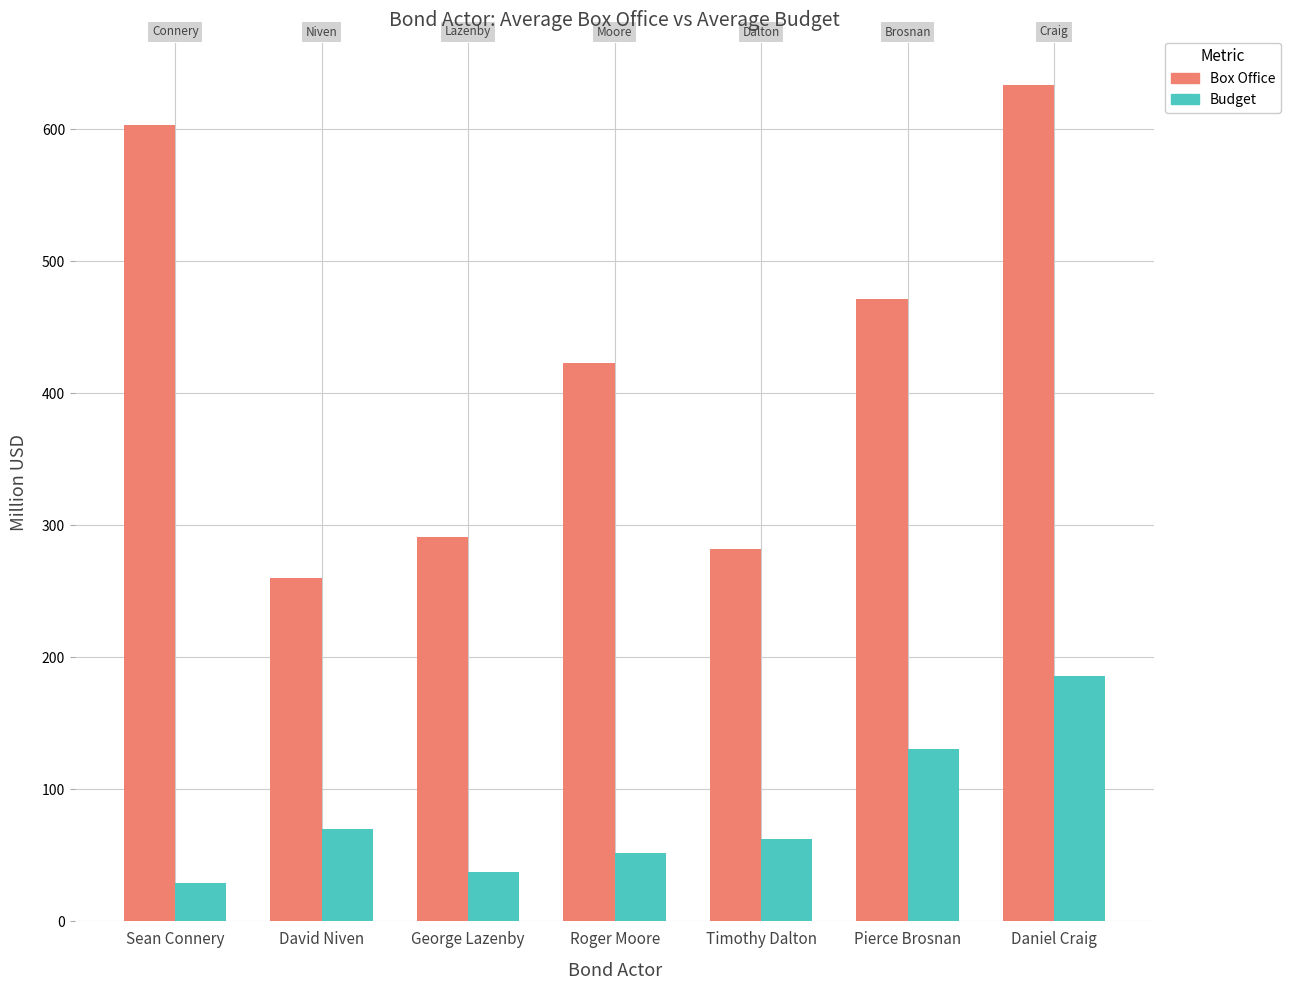

Which series has the largest range (max minus min)?

Box Office